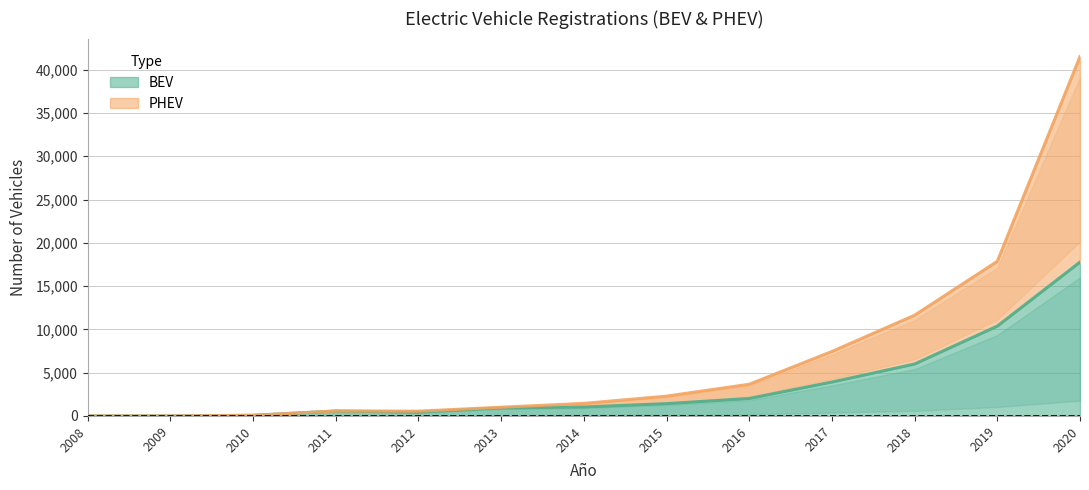

What is the difference between the maximum and second lowest values in the PHEV series?

41512